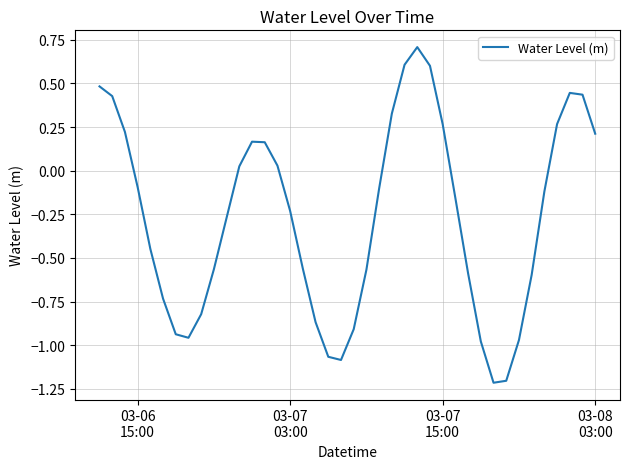

What is the minimum value shown in the chart?

-1.2